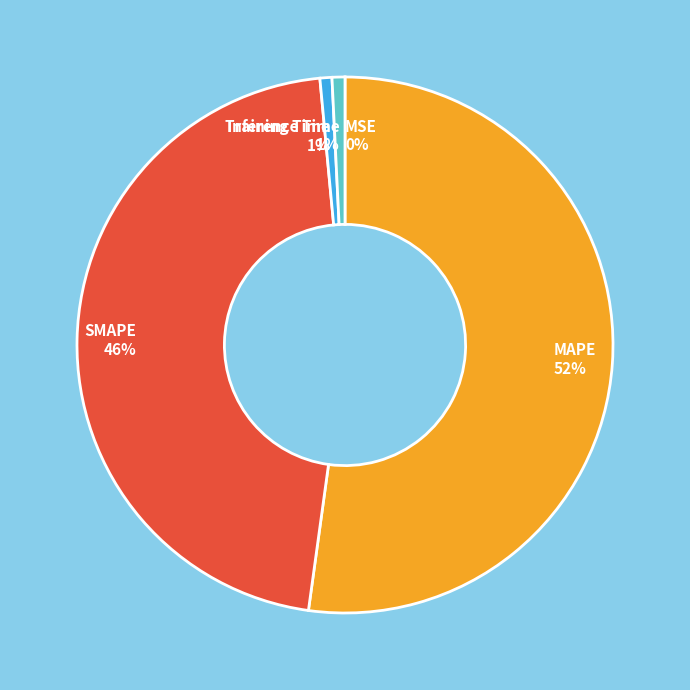

Is it true that MAPE is 59% of the pie?

False